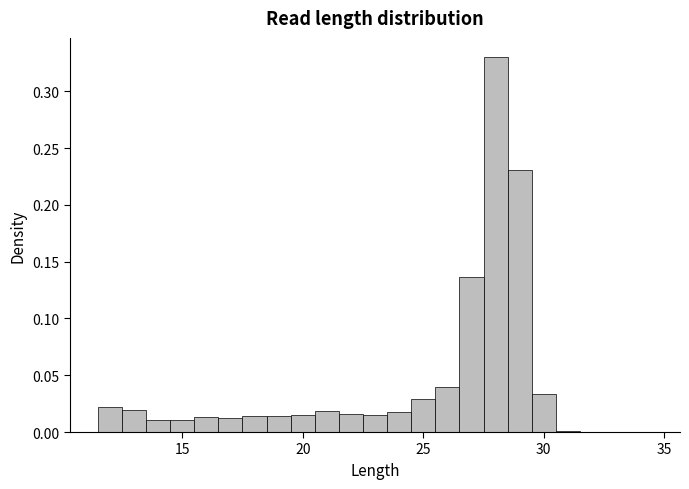

Read against the x-axis, roughly where is the centre of the tallest bar?

28.0